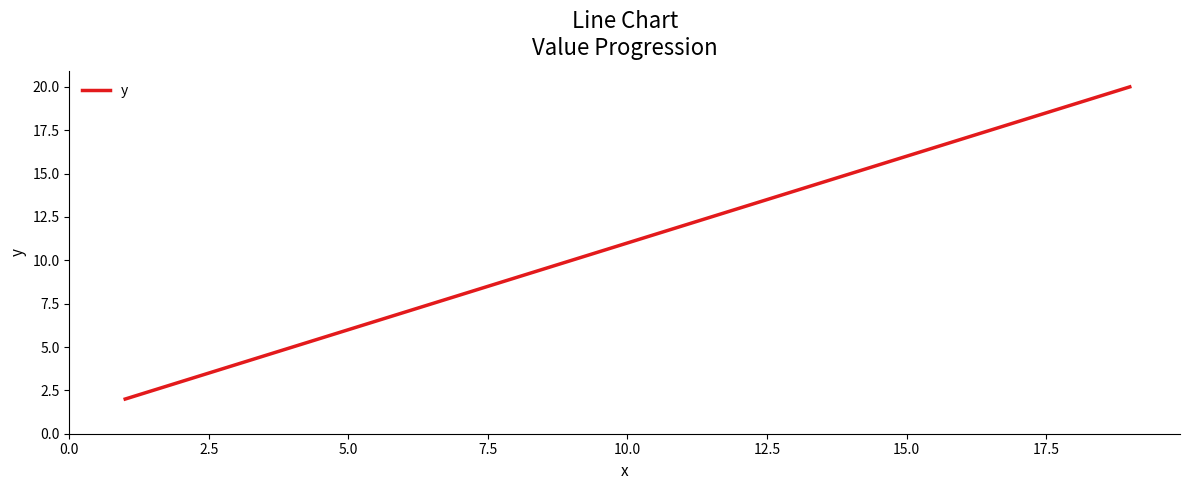

Does the chart have visible grid lines?

No